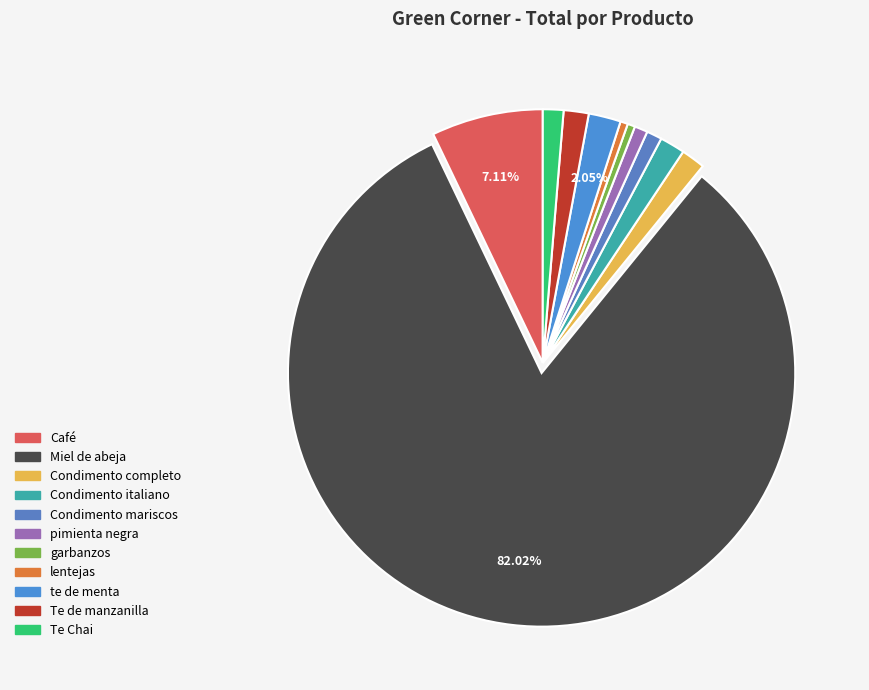

What is the ratio of the value at Condimento mariscos to the value at garbanzos?

2.0